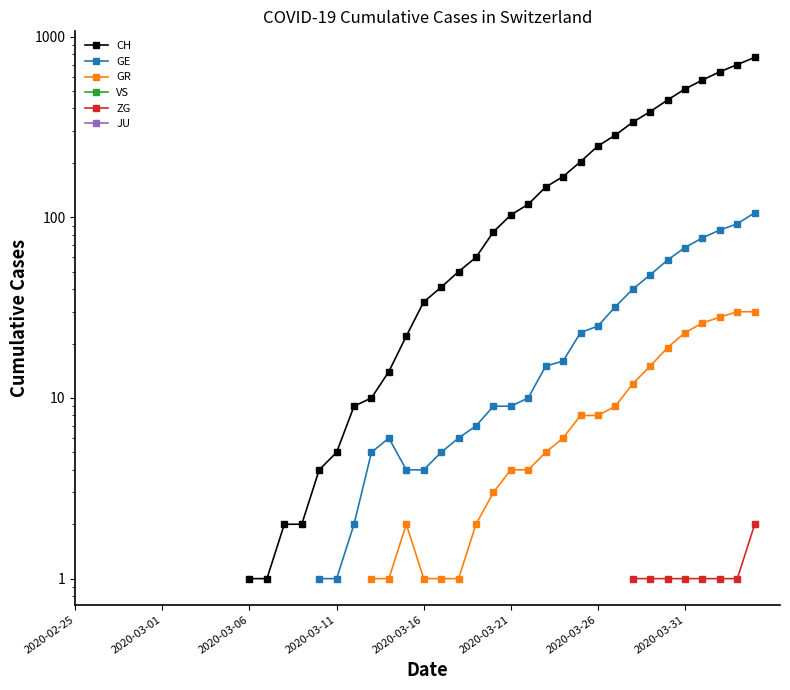

Does the chart display data point markers on the line(s)?

Yes